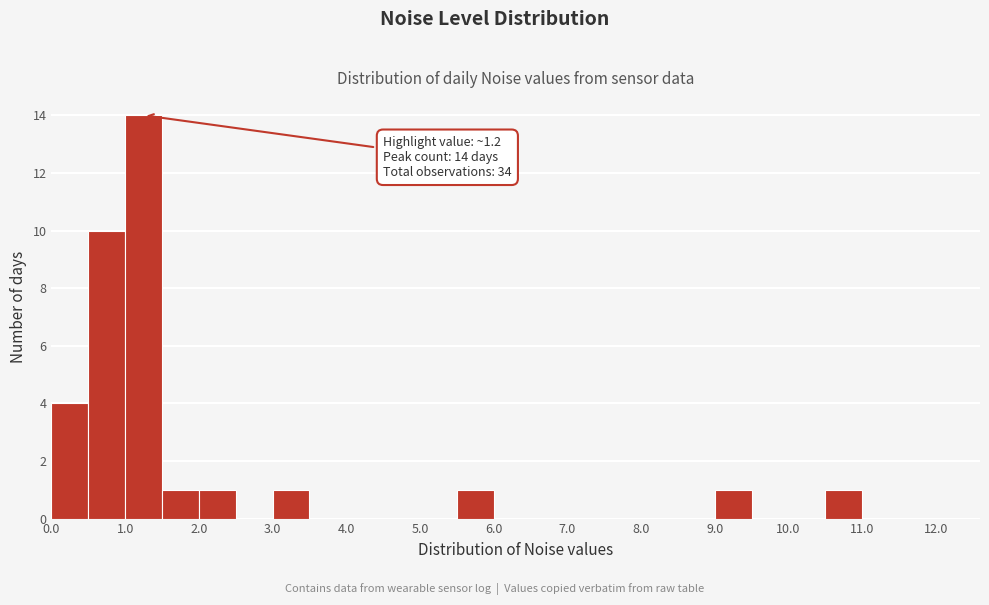

Over which range of the x-axis is the bar tallest?

1.0 to 1.5